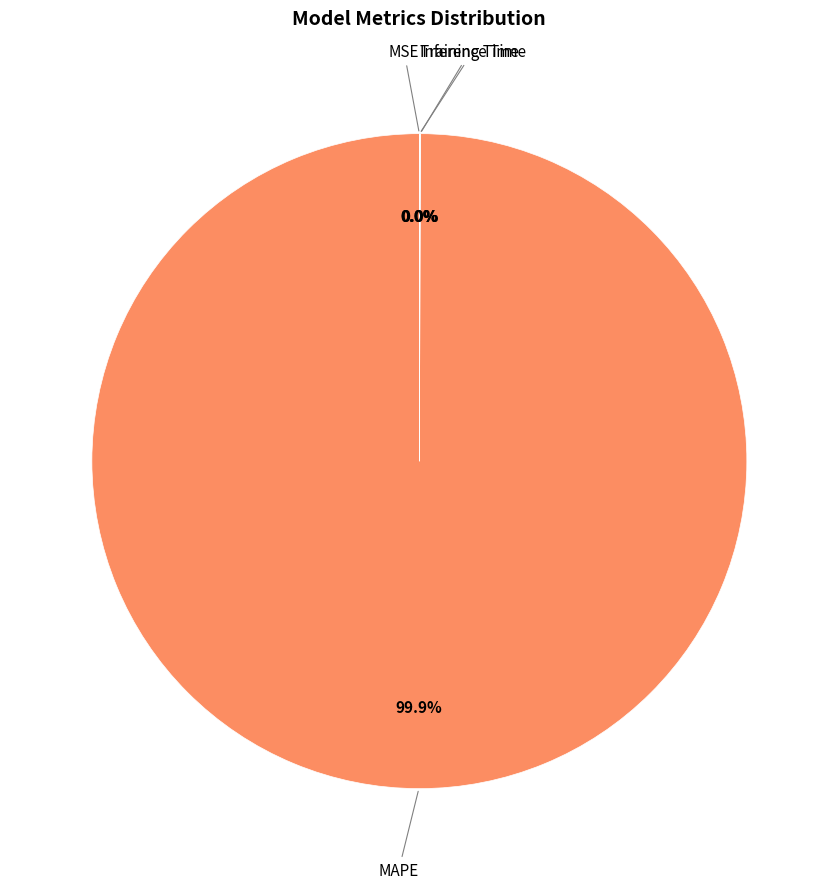

Does any single category account for the majority?

Yes